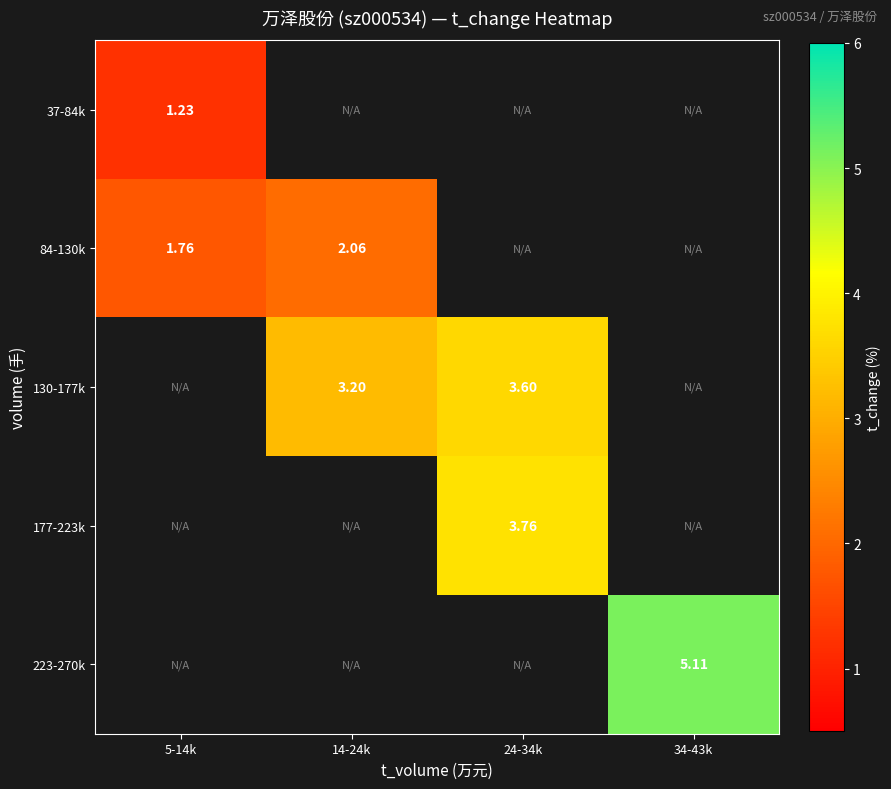

Is the value of 130-177k at 14-24k greater than the value of 37-84k at 5-14k?

Yes